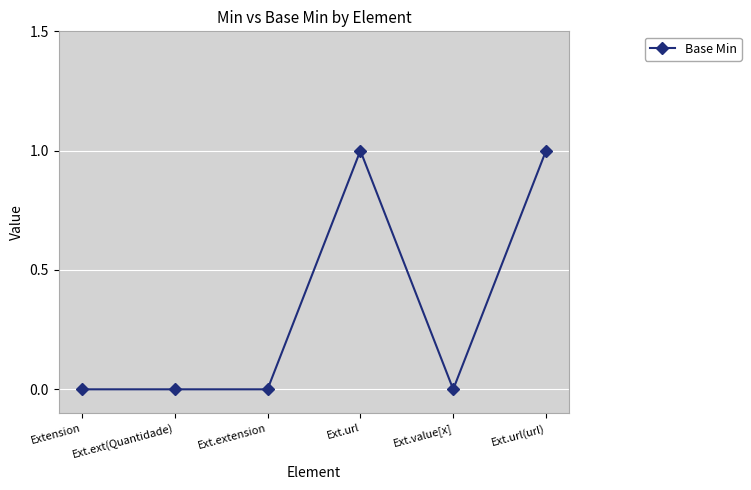

The chart shows a value of 1 at Ext.url. True or false?

True